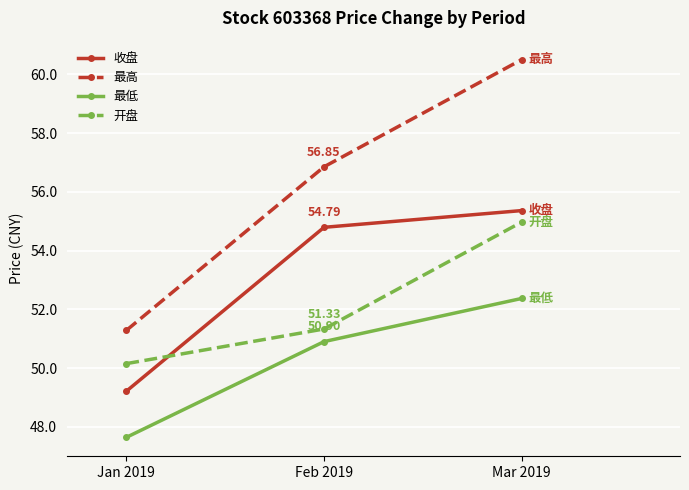

Which series has the widest spread of values?

最高